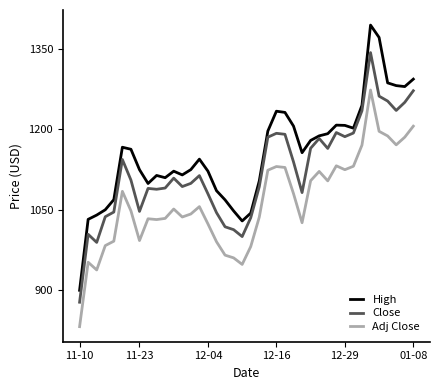

Which series has the widest spread of values?

High